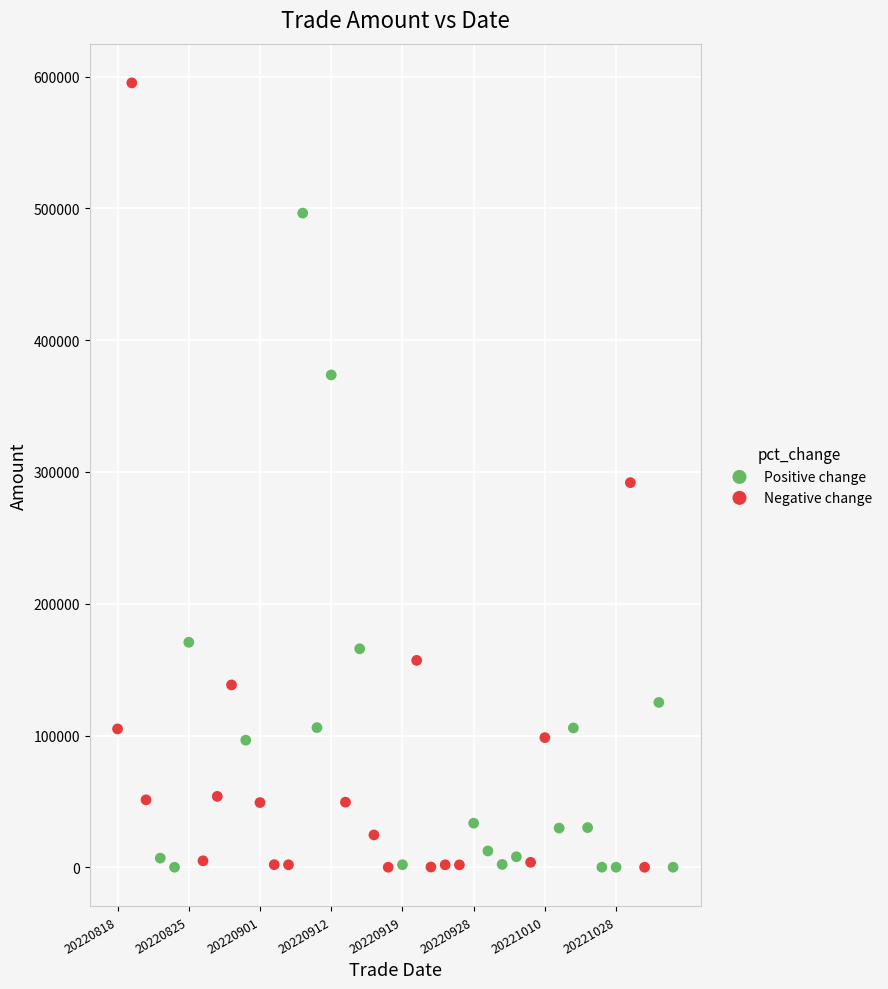

Which series contains the highest Y value?

Negative change